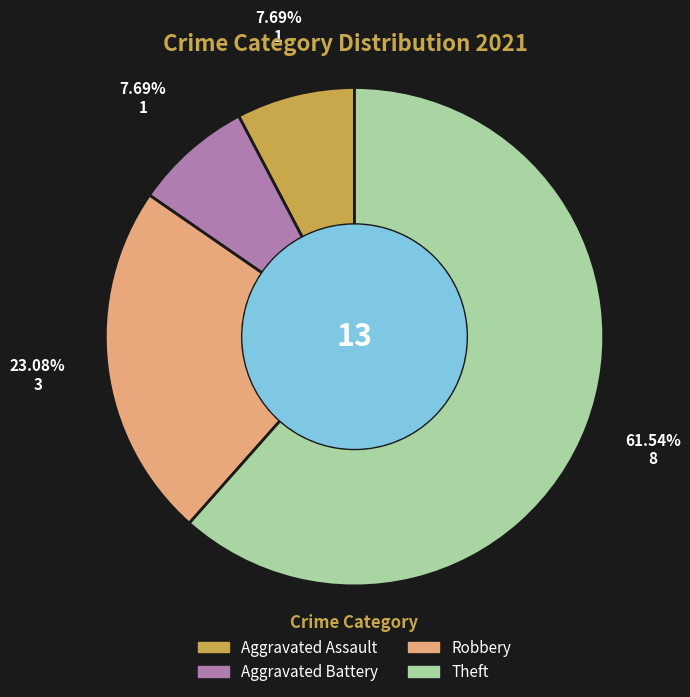

Is there a majority slice in this chart?

Yes